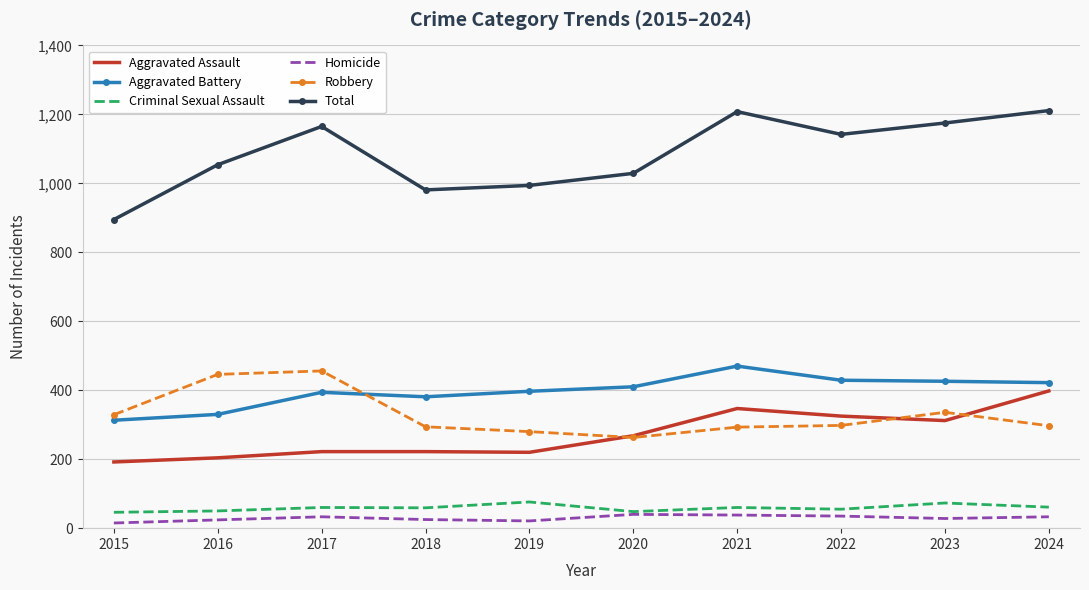

What is the total value across all series at 2019?

1988